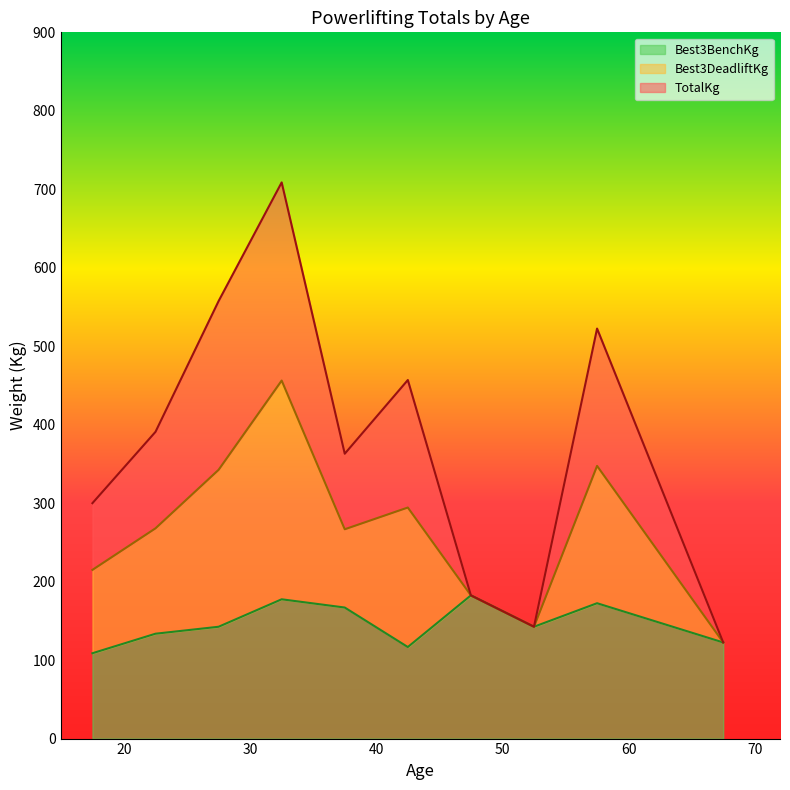

How many distinct data groups are displayed?

3